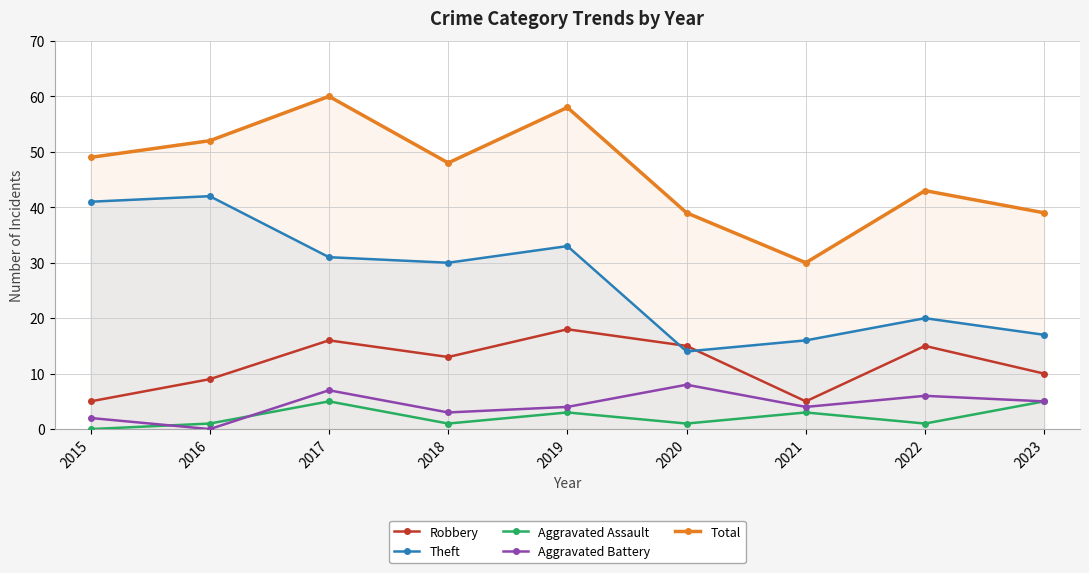

What is the sum of all Aggravated Assault values?

20